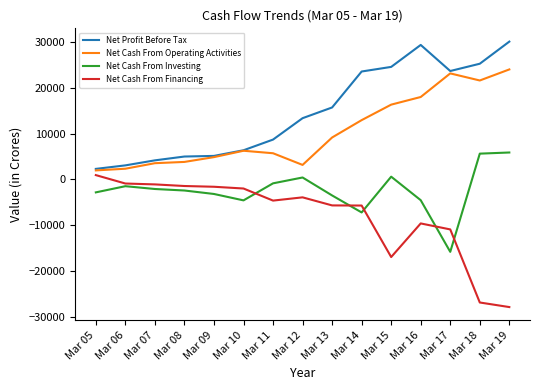

Which series has the largest total across all categories?

Net Profit Before Tax